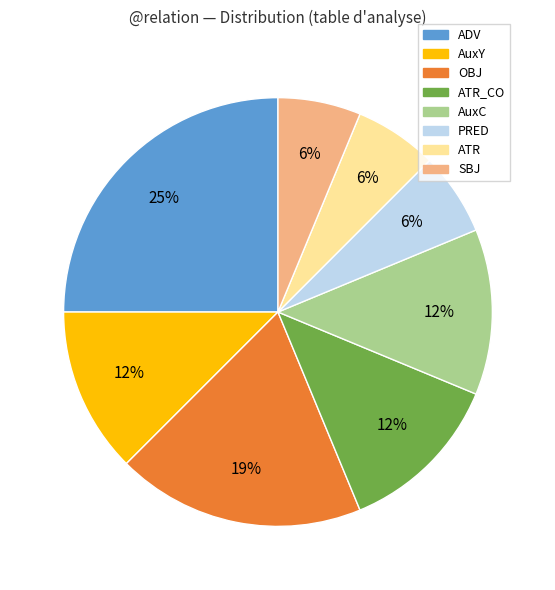

To the nearest percent, what is the average slice percentage?

12%